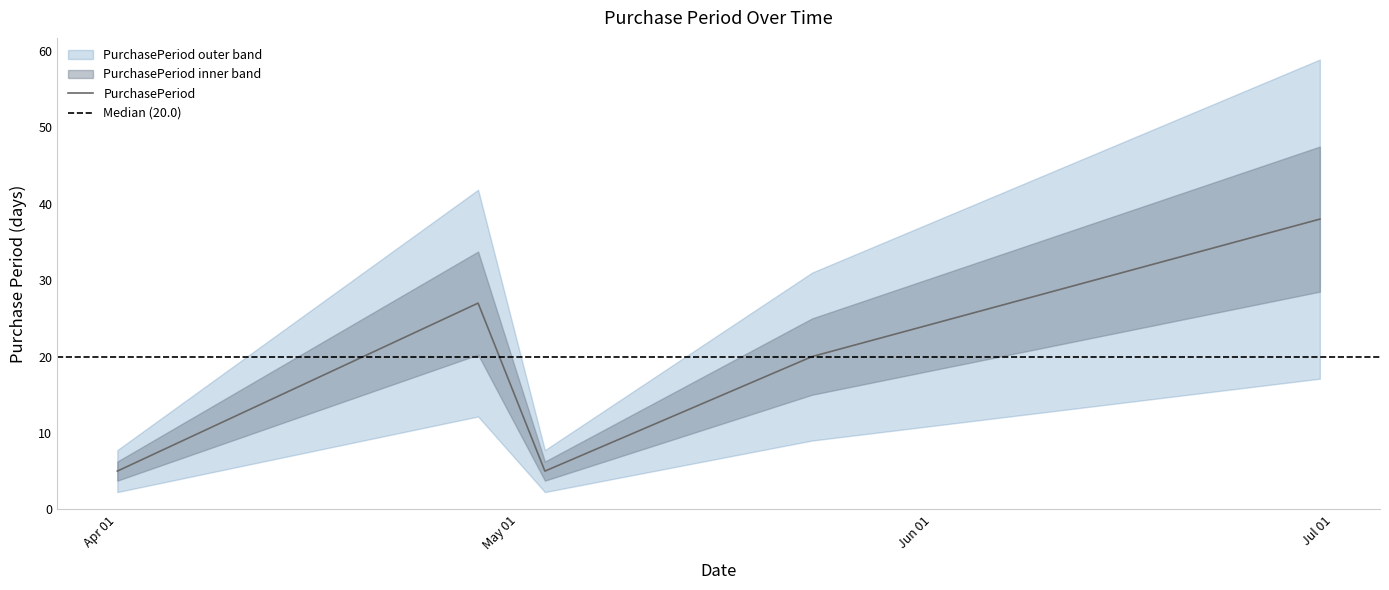

Where is the data nearest to the value 21?

2017-05-23